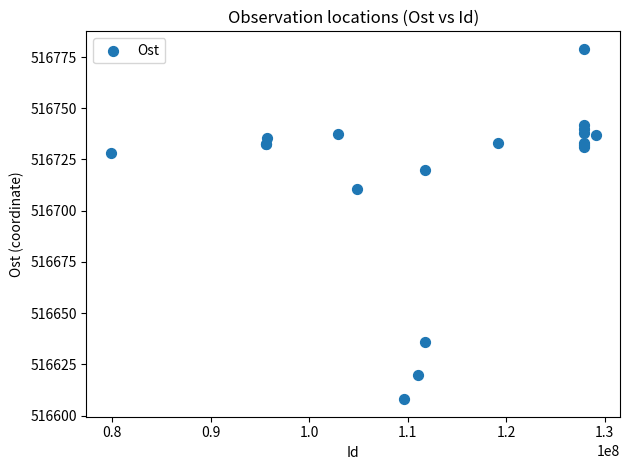

What Y value in the scatter plot is closest to 516693?

516710.8